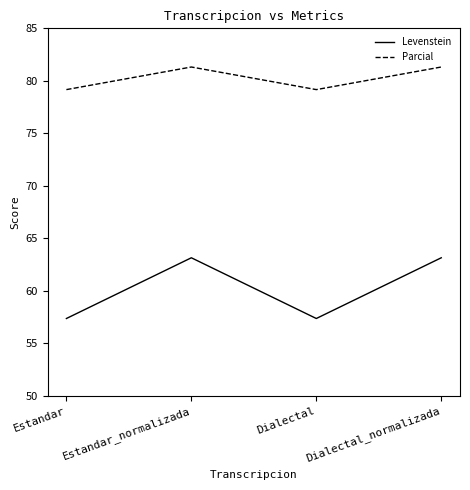

What is the minimum value shown in the chart?

57.4